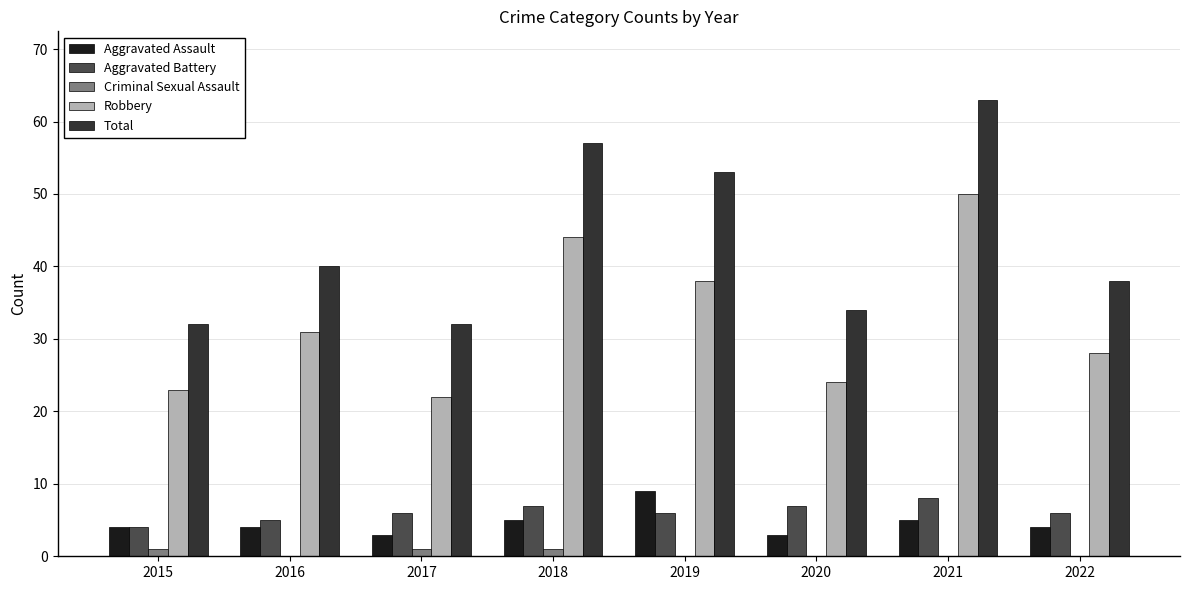

What is the difference between the Aggravated Assault values at 2020 and 2015?

1